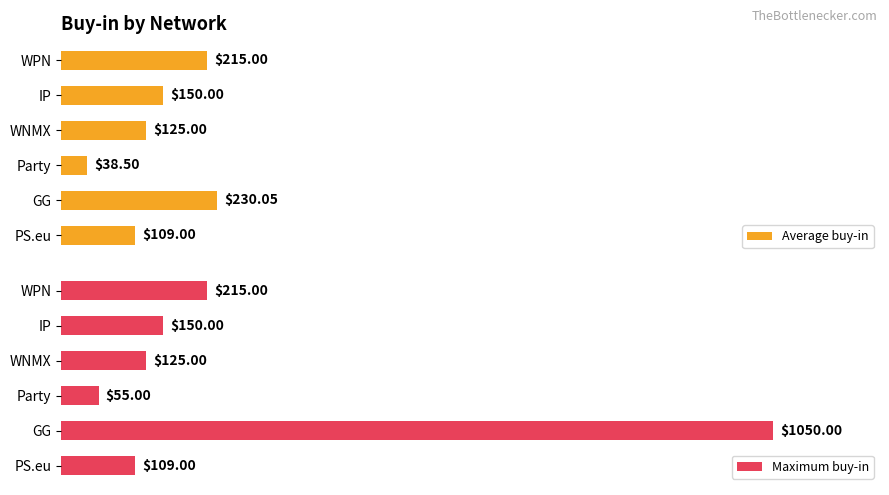

At which label is Average buy-in closest to 134?

WNMX